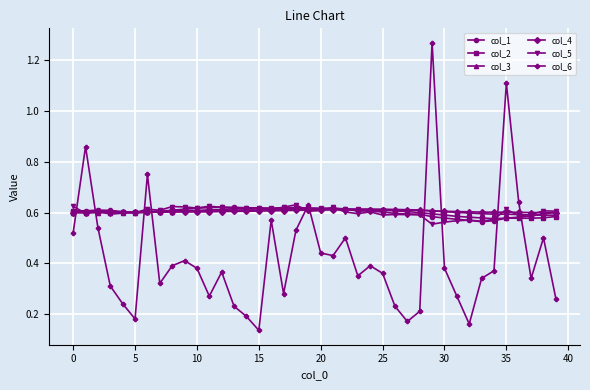

At how many categories does at least one series exceed 0?

40